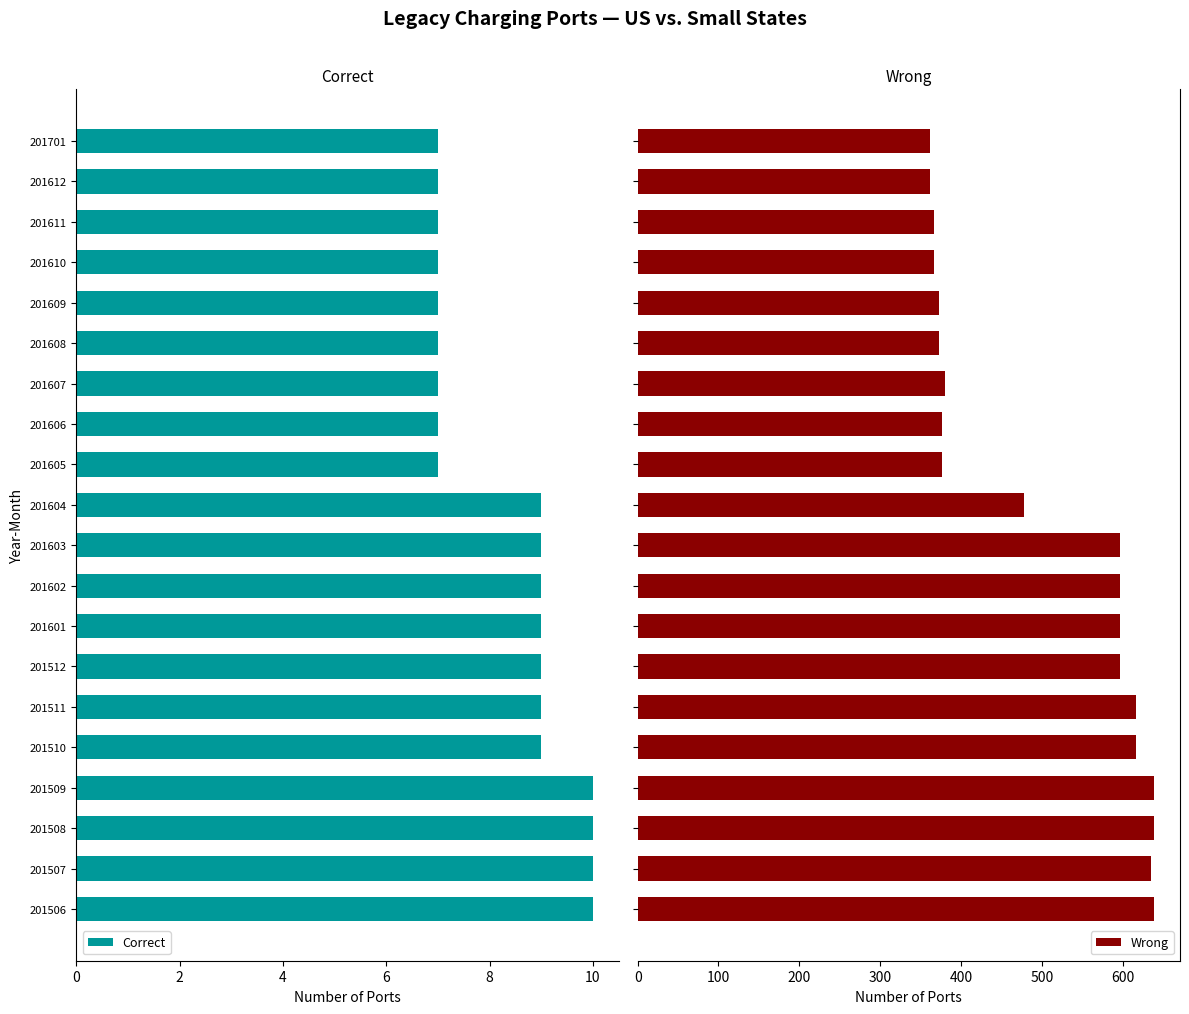

What is the average value of the Wrong series?

499